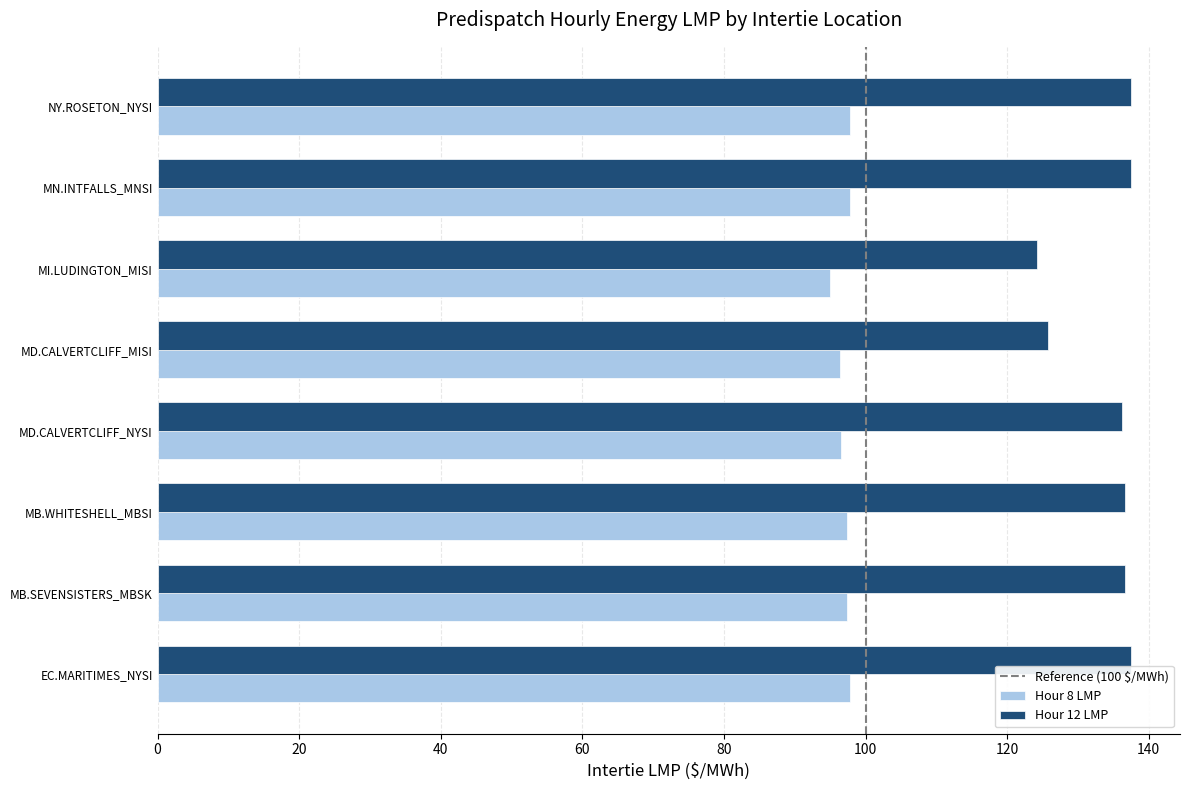

What is the difference between the maximum and minimum values in the Hour 12 LMP series?

13.3